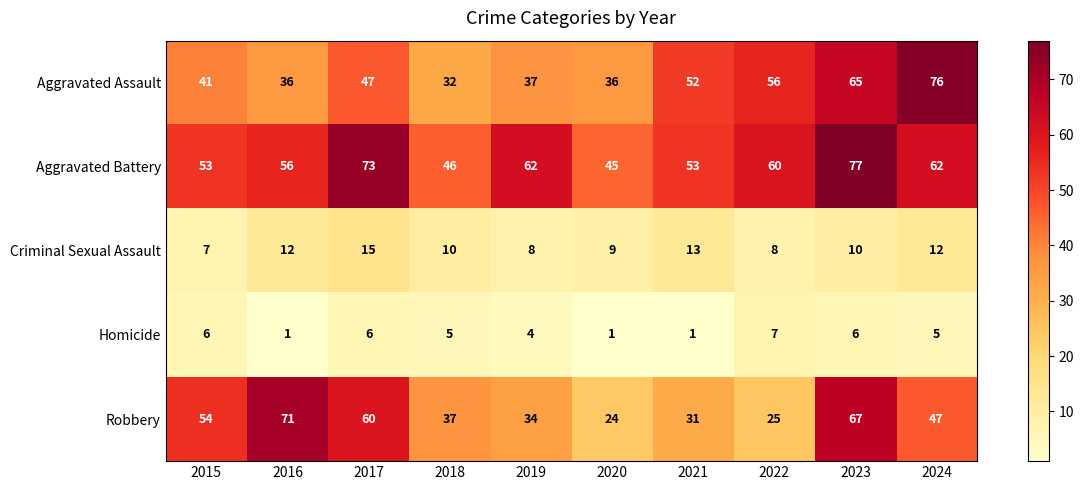

List the series in order of their peak value, lowest first.

Homicide, Criminal Sexual Assault, Robbery, Aggravated Assault, Aggravated Battery